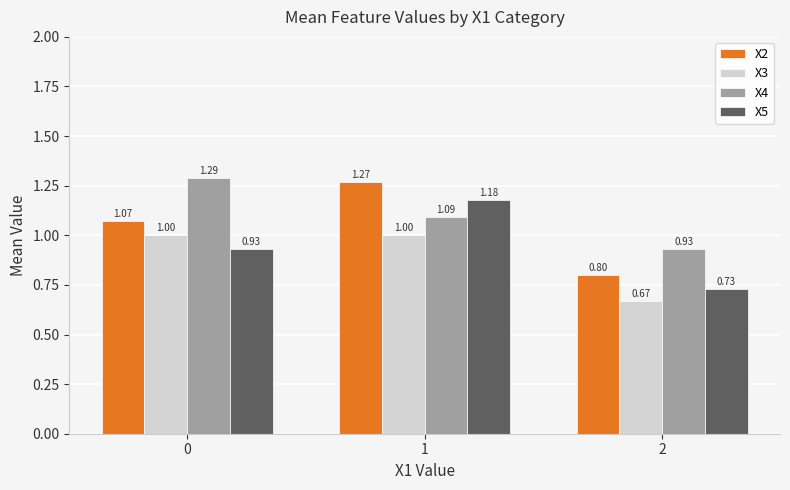

List the series in order of their overall mean, highest first.

X4, X2, X5, X3